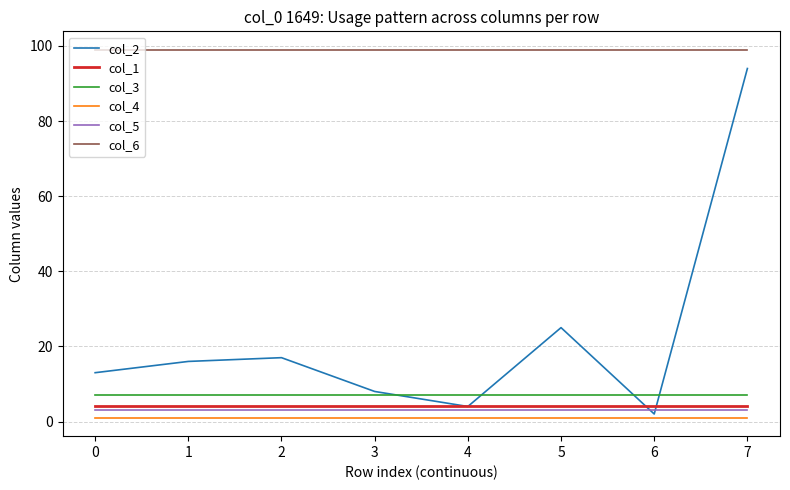

At which label does col_2 reach its peak?

7